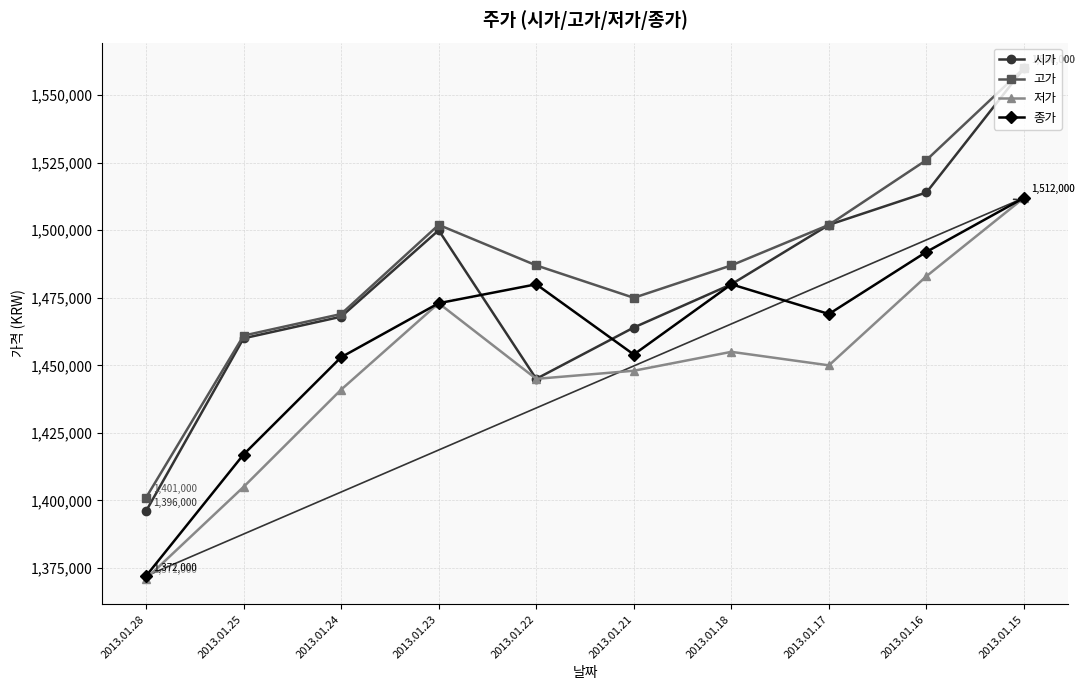

At how many categories does at least one series exceed 1498395?

4